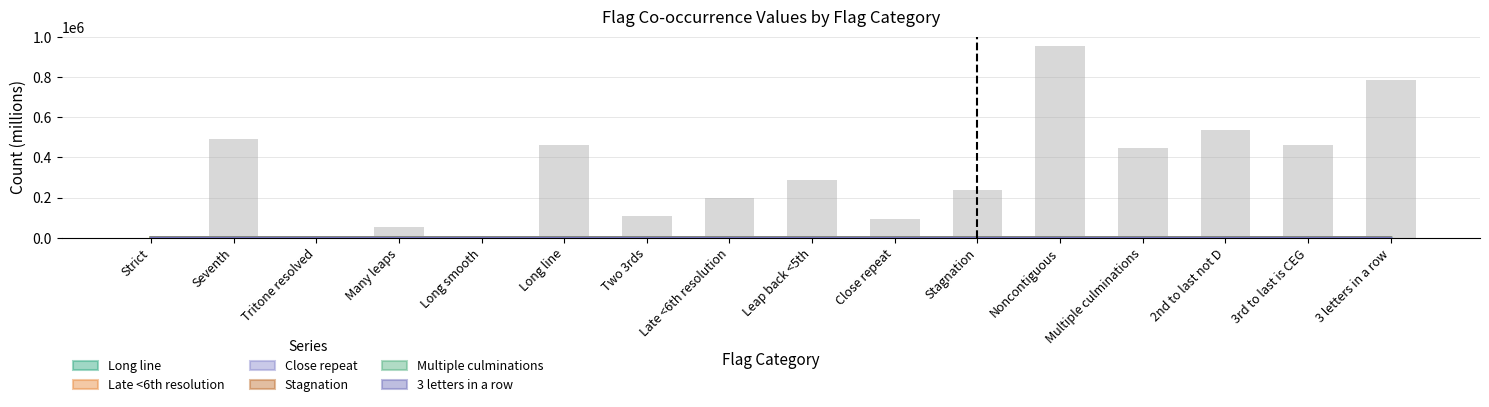

At Strict, list the series in order from smallest to largest.

Long line, Late <6th resolution, Close repeat, Stagnation, Multiple culminations, 3 letters in a row